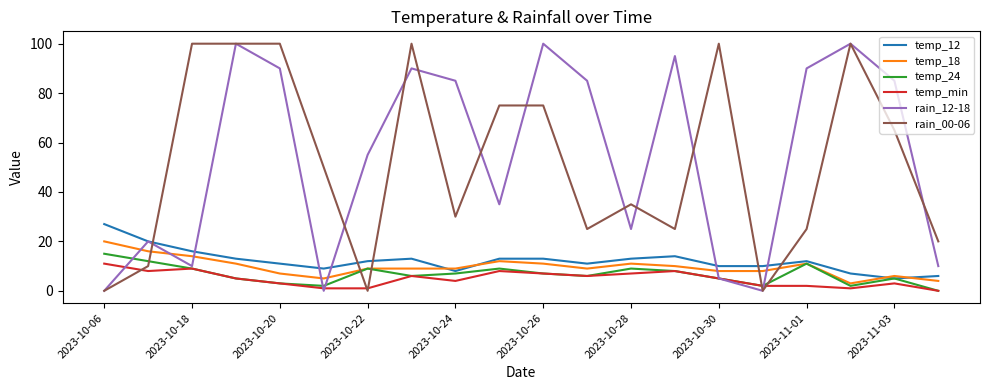

Does the chart have visible grid lines?

No